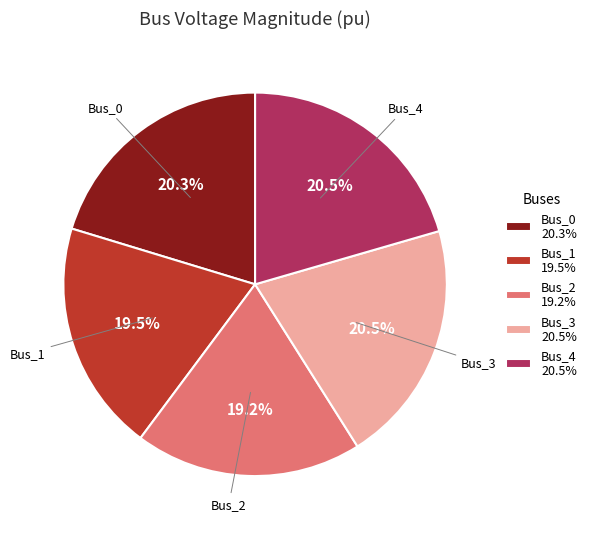

How many segments does this pie chart have?

5